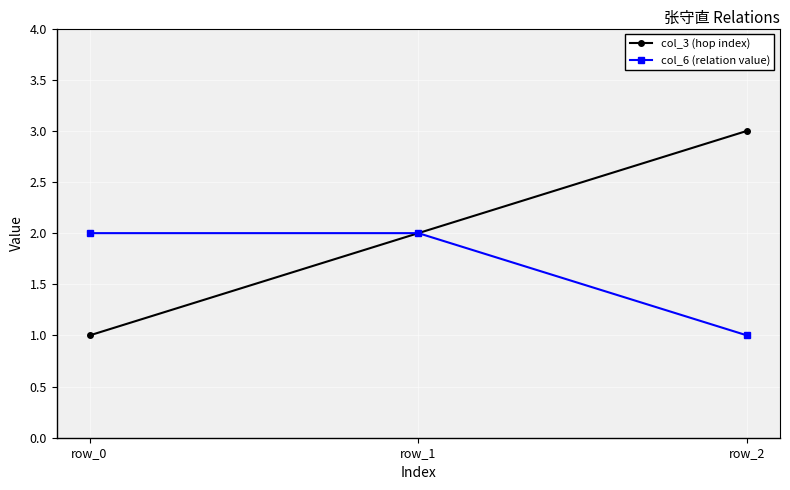

List the series in order of their overall mean, highest first.

col_3 (hop index), col_6 (relation value)